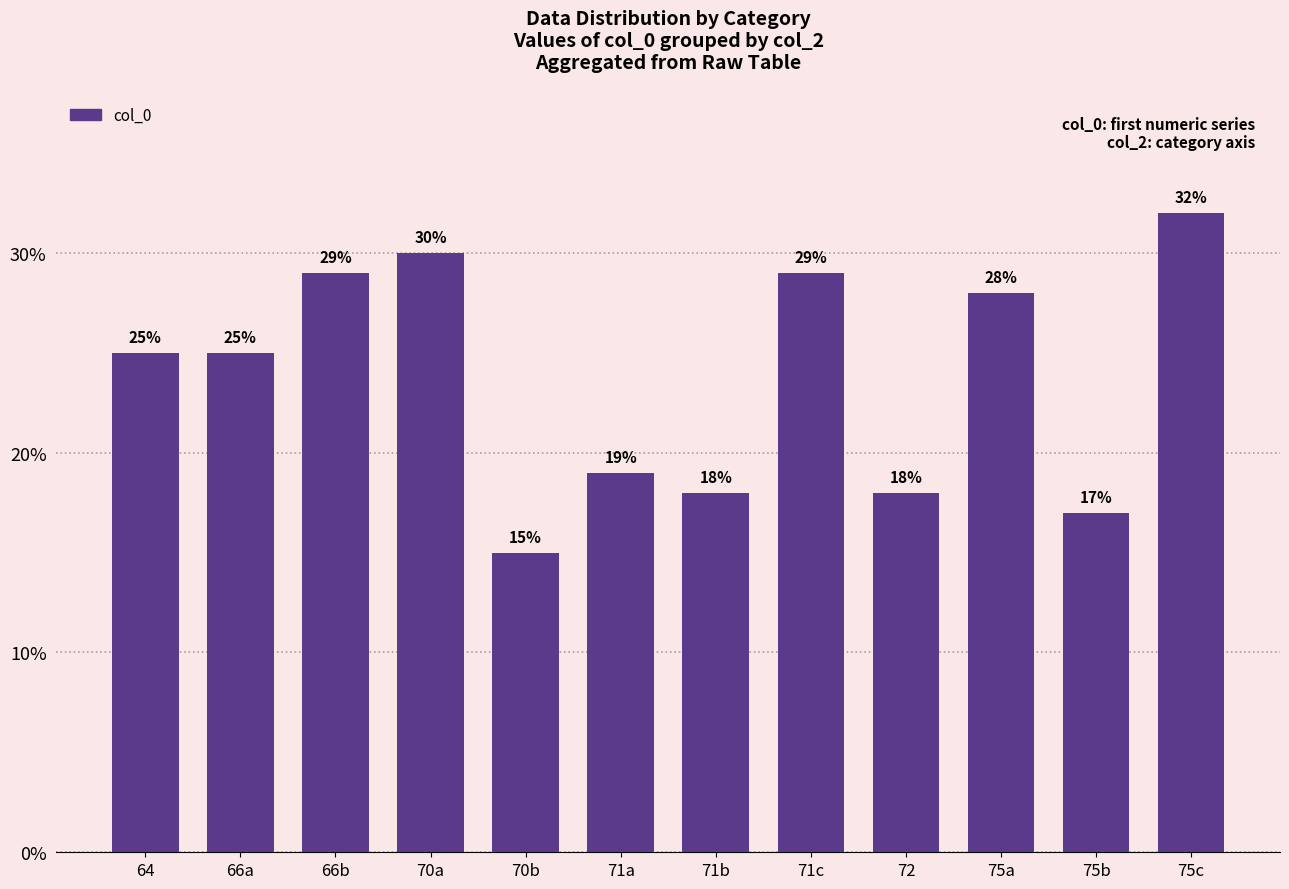

How many series are shown in this chart?

1